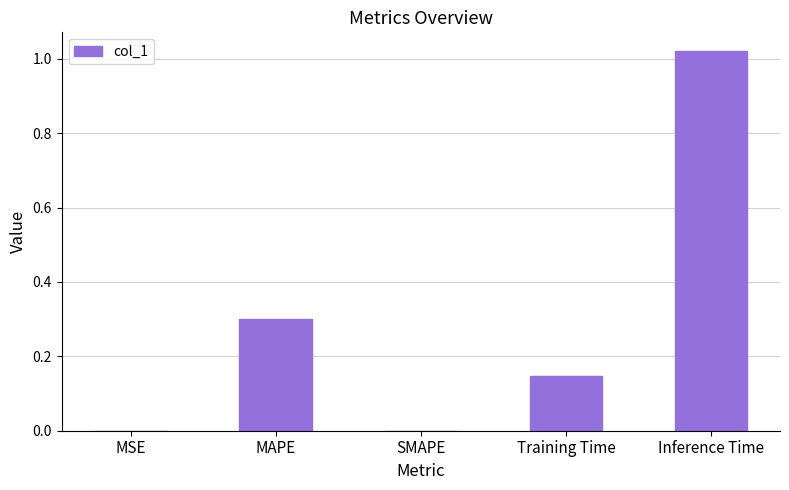

How many data points does each series have?

5